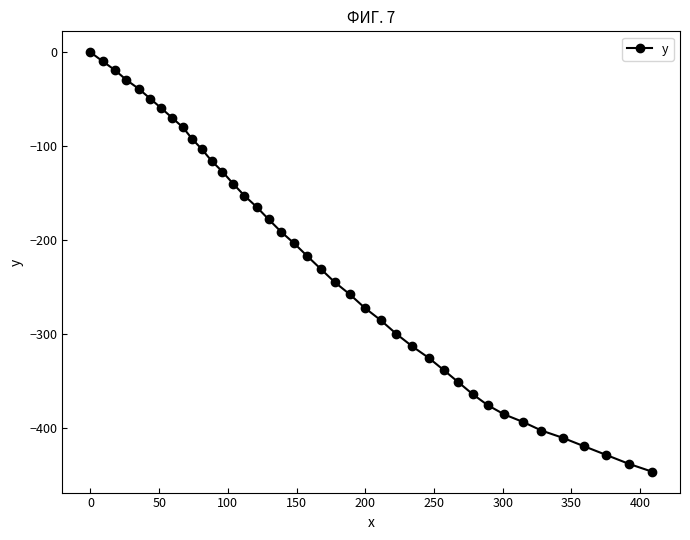

What is the value of the 6th point from the left?

-49.4